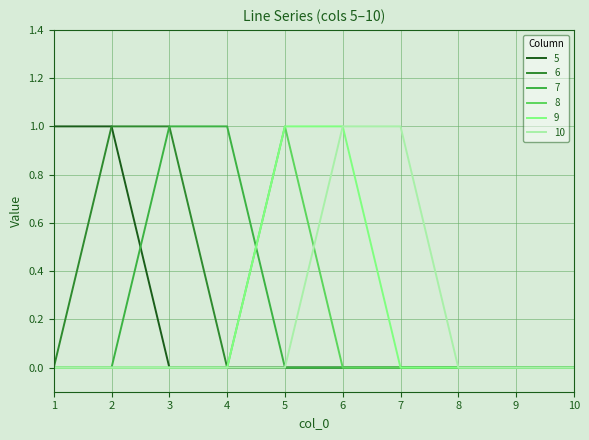

Count the 7 values in the range 0 to 1.

10